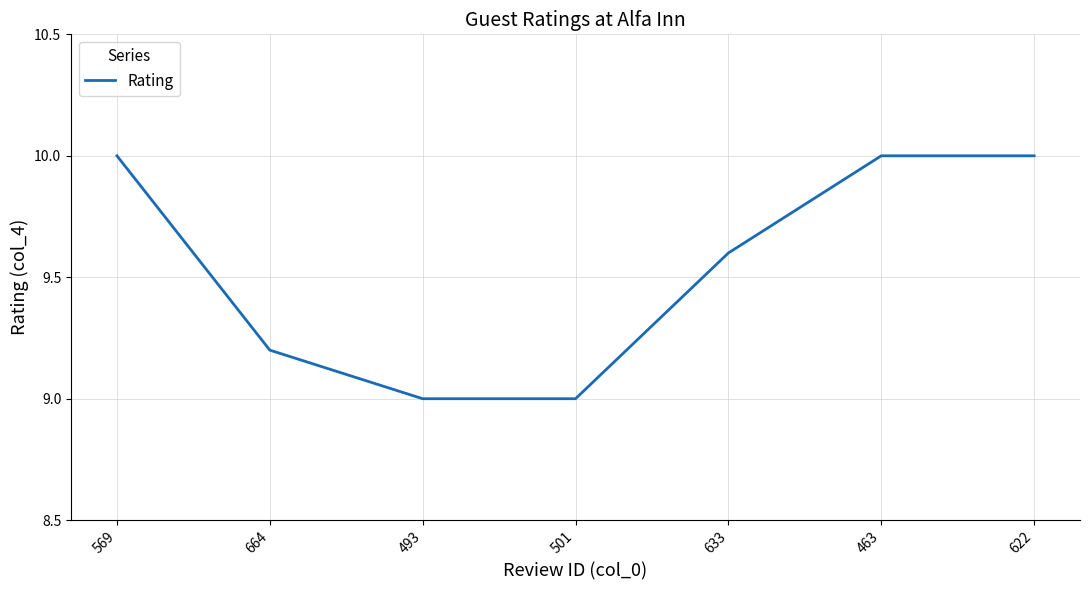

True or false: the data shows 10.0 at 622.

True